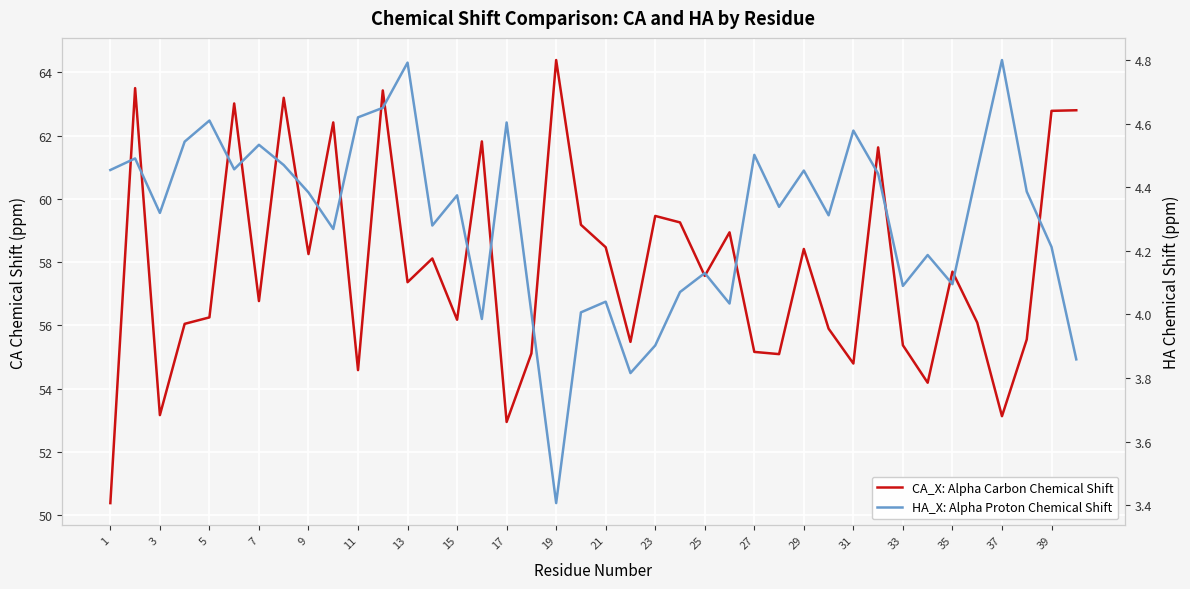

Where is CA_X: Alpha Carbon Chemical Shift nearest to the value 57?

7